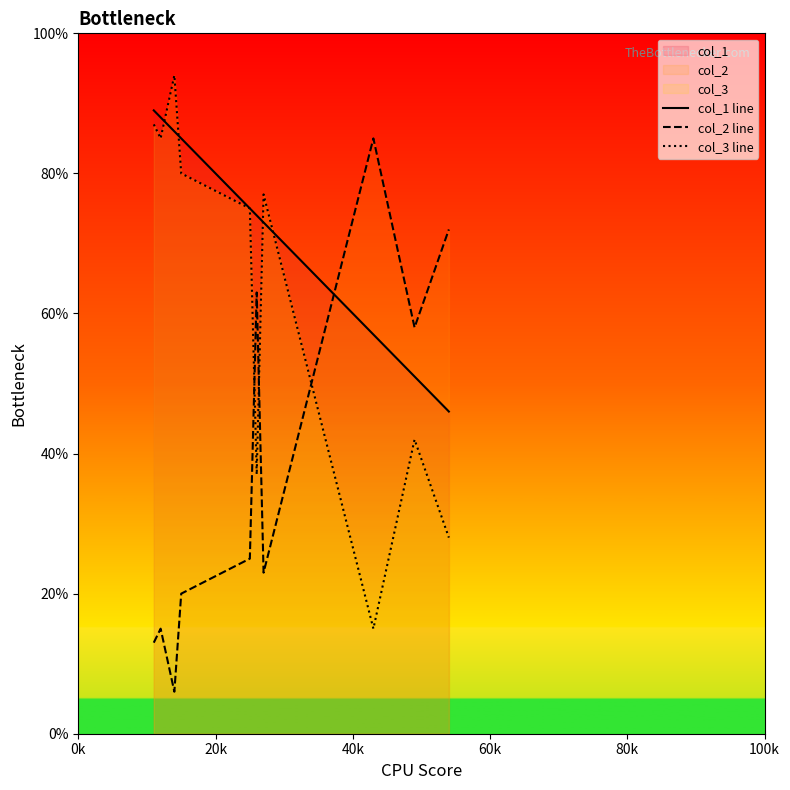

Does the chart display data point markers on the line(s)?

No